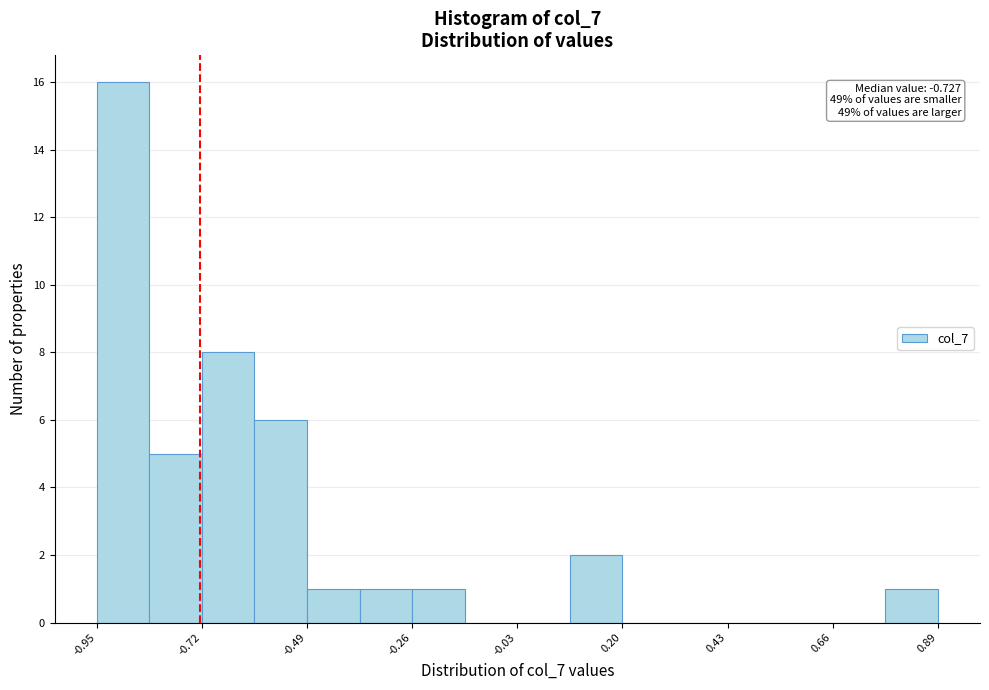

Around what value on the x-axis is the tallest bar? Give the approximate position of its centre, as read against the axis.

-0.90